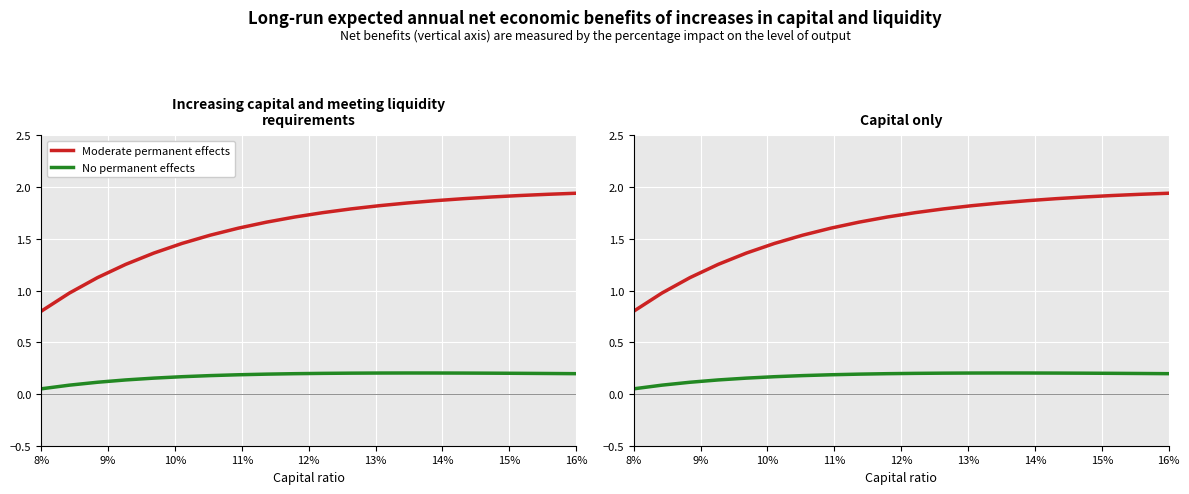

Which series has the widest spread of values?

Moderate permanent effects